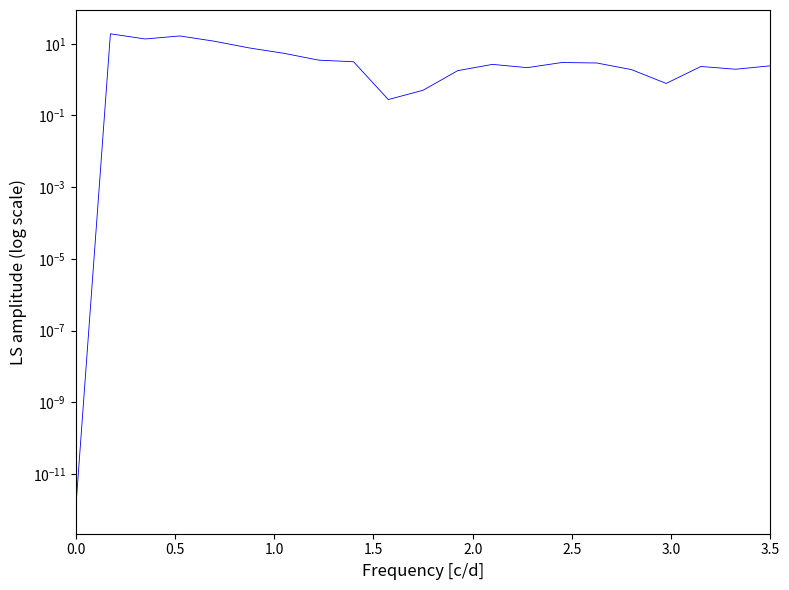

How many series are shown in this chart?

1